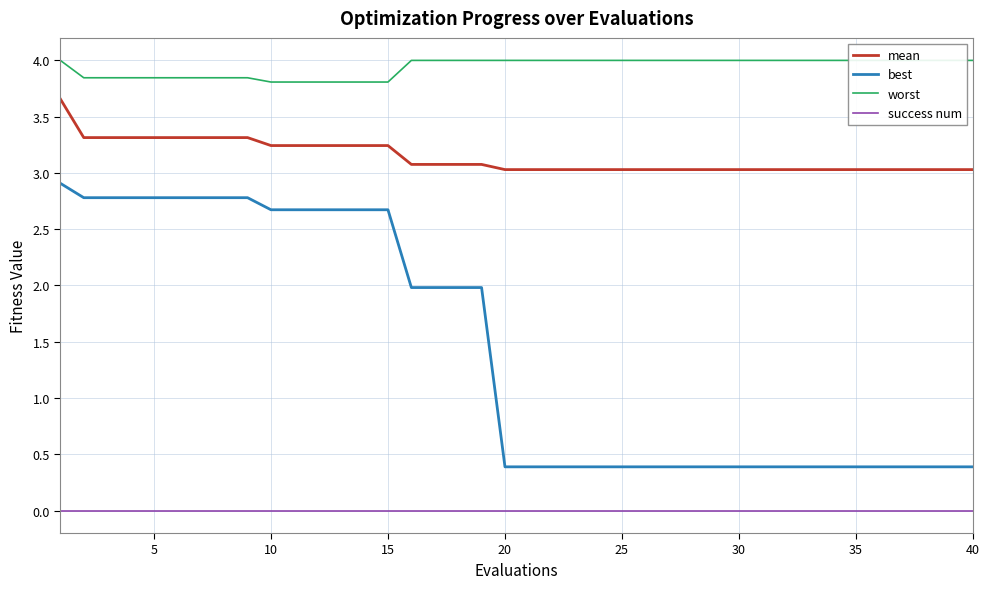

True or false: mean and success num cross at least once.

False